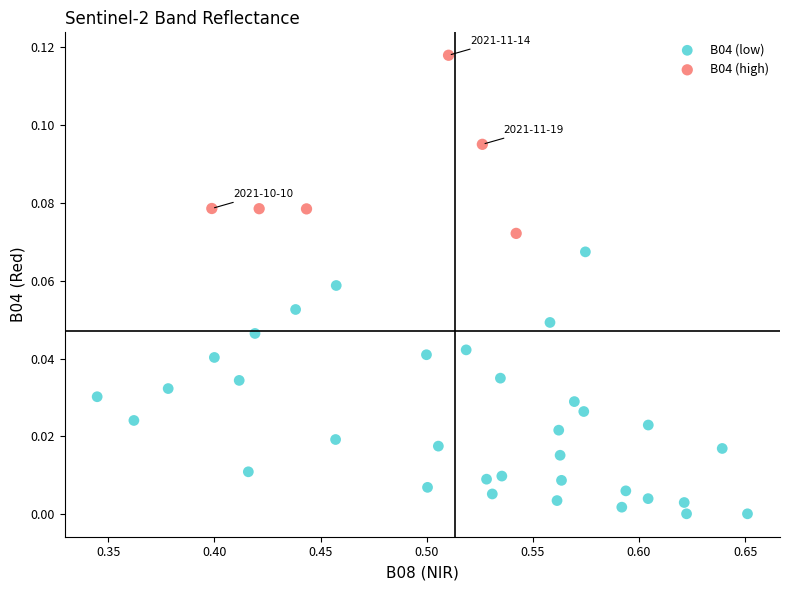

Which series reaches the minimum Y coordinate?

B04 (low)